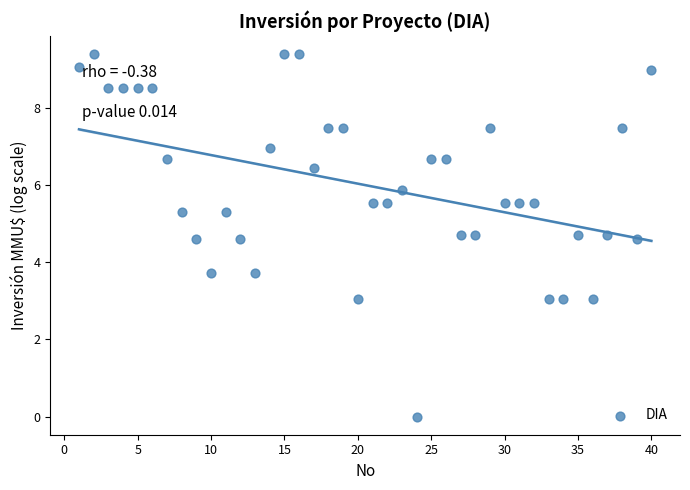

What is the range of X values (max minus min)?

39.0